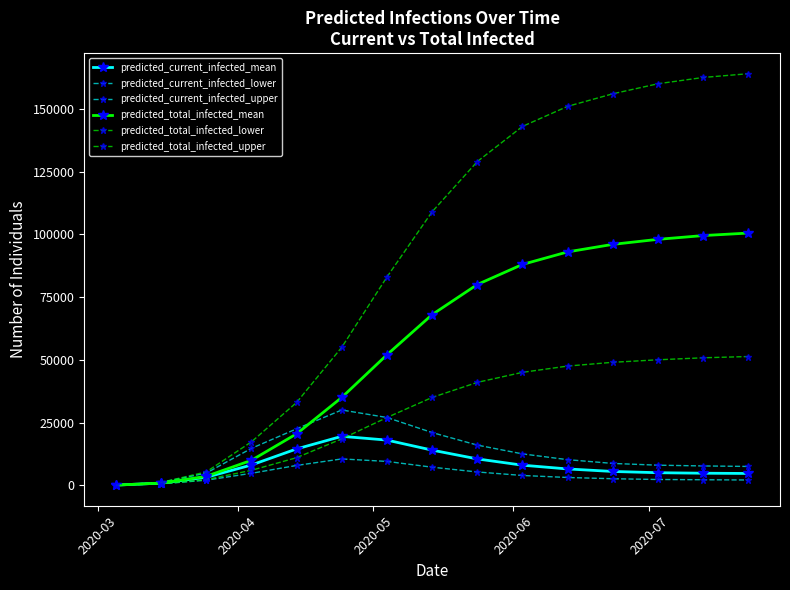

True or false: predicted_current_infected_upper and predicted_current_infected_mean intersect in this chart.

False